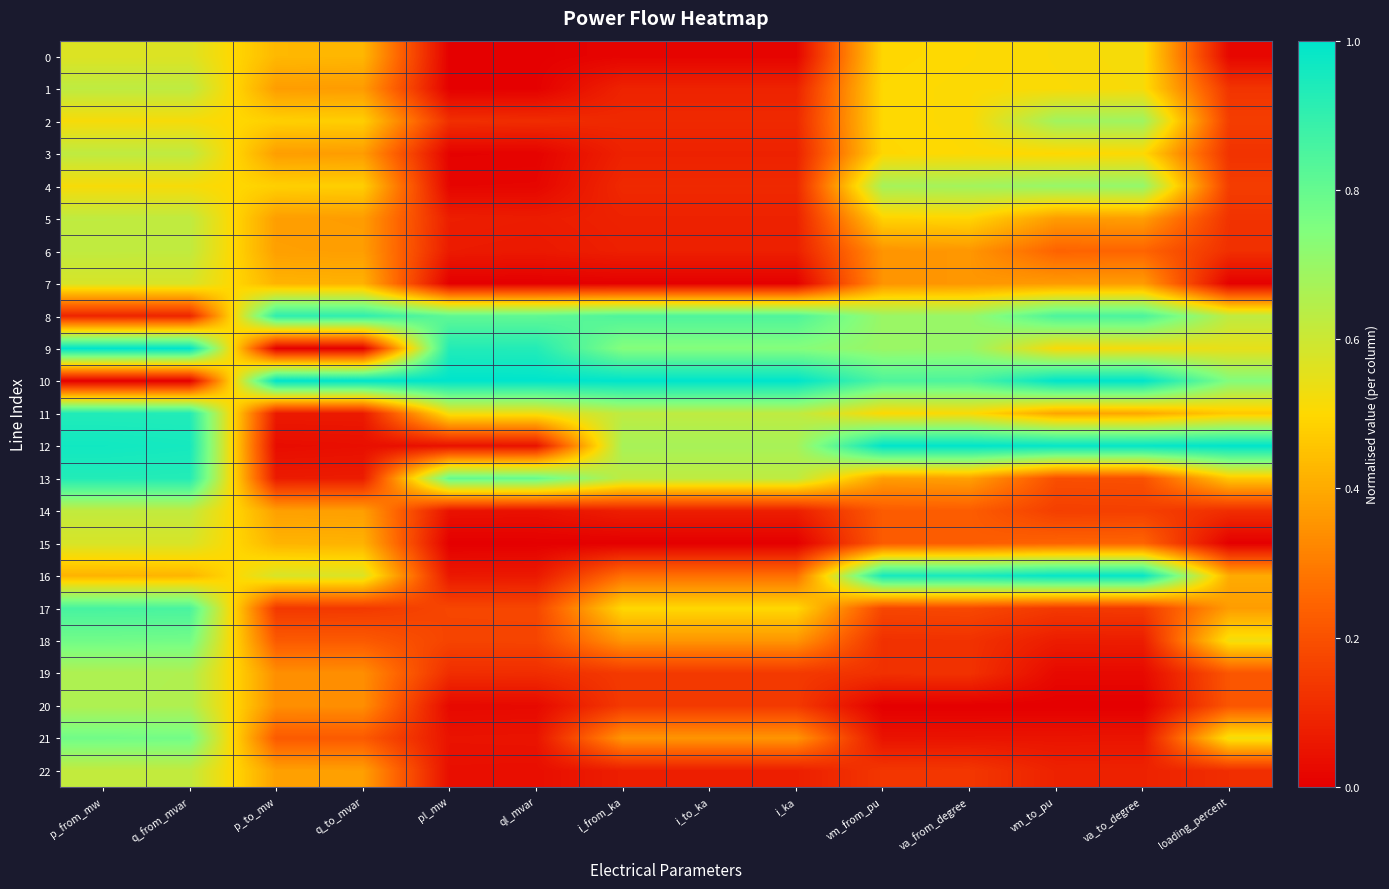

At loading_percent, list the series in order from smallest to largest.

15, 7, 0, 14, 22, 6, 3, 5, 1, 4, 2, 19, 20, 17, 16, 11, 13, 18, 21, 9, 8, 10, 12